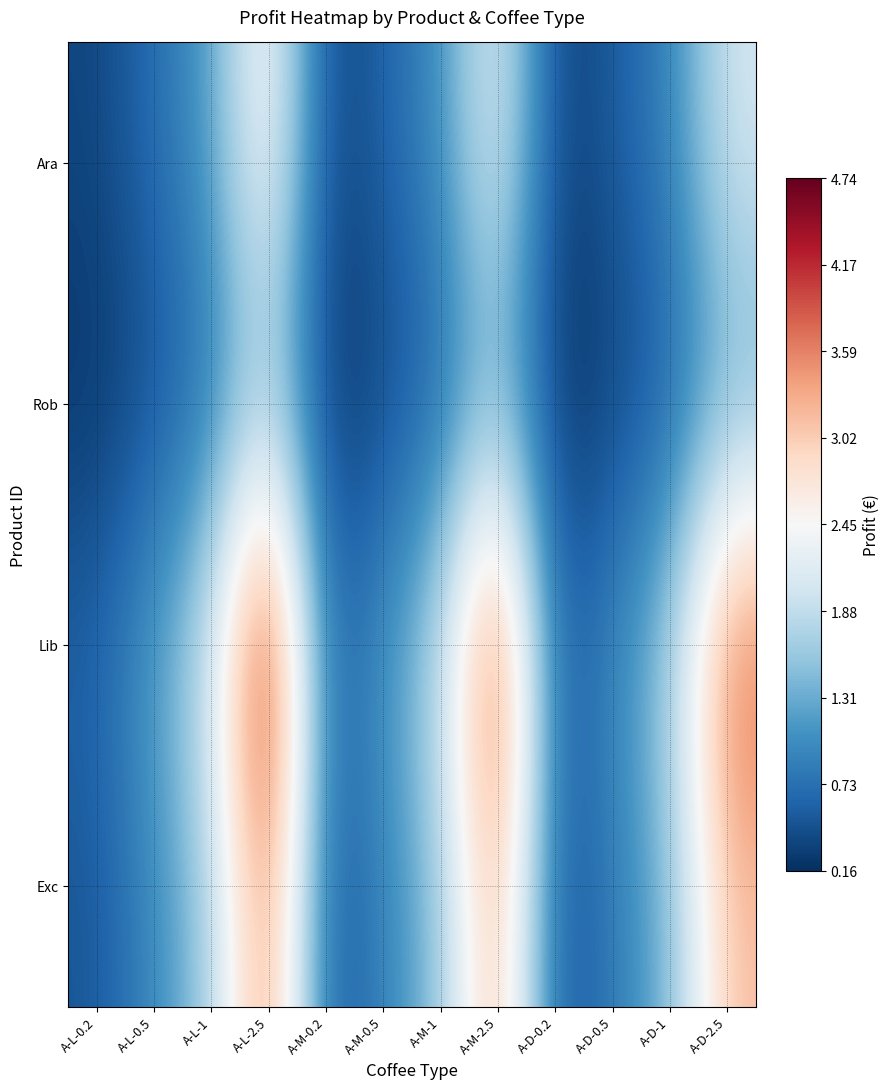

Rank the series at A-D-1 from highest to lowest value.

Lib, Exc, Ara, Rob